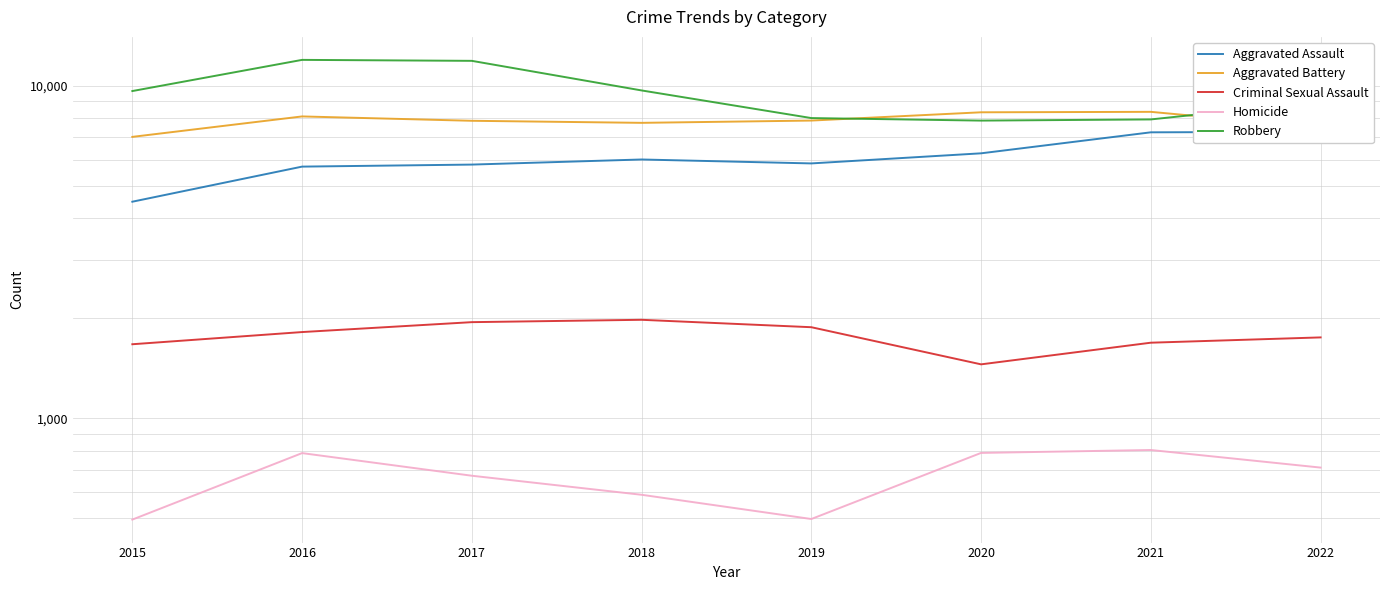

Where is the first local maximum for Aggravated Assault?

2018